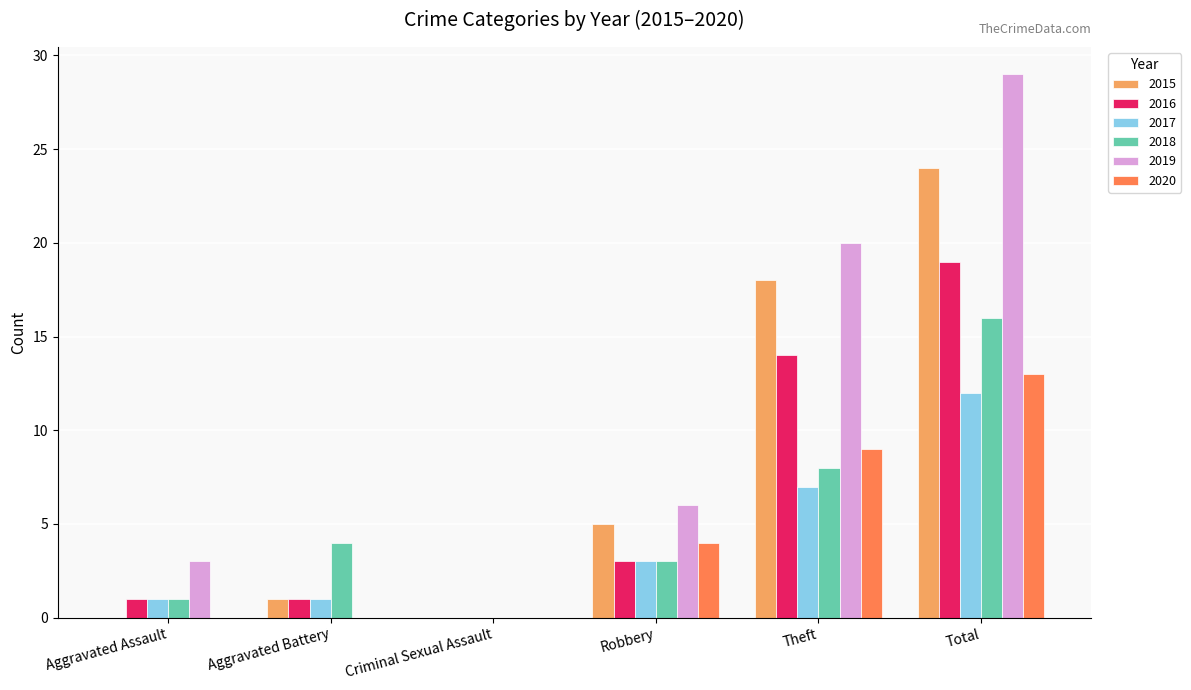

What is the approximate value of 2019 at Theft, to the nearest 10?

20